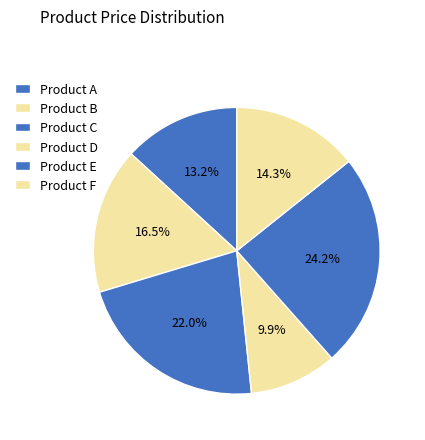

What percentage is the Product D slice, to the nearest percent?

10%